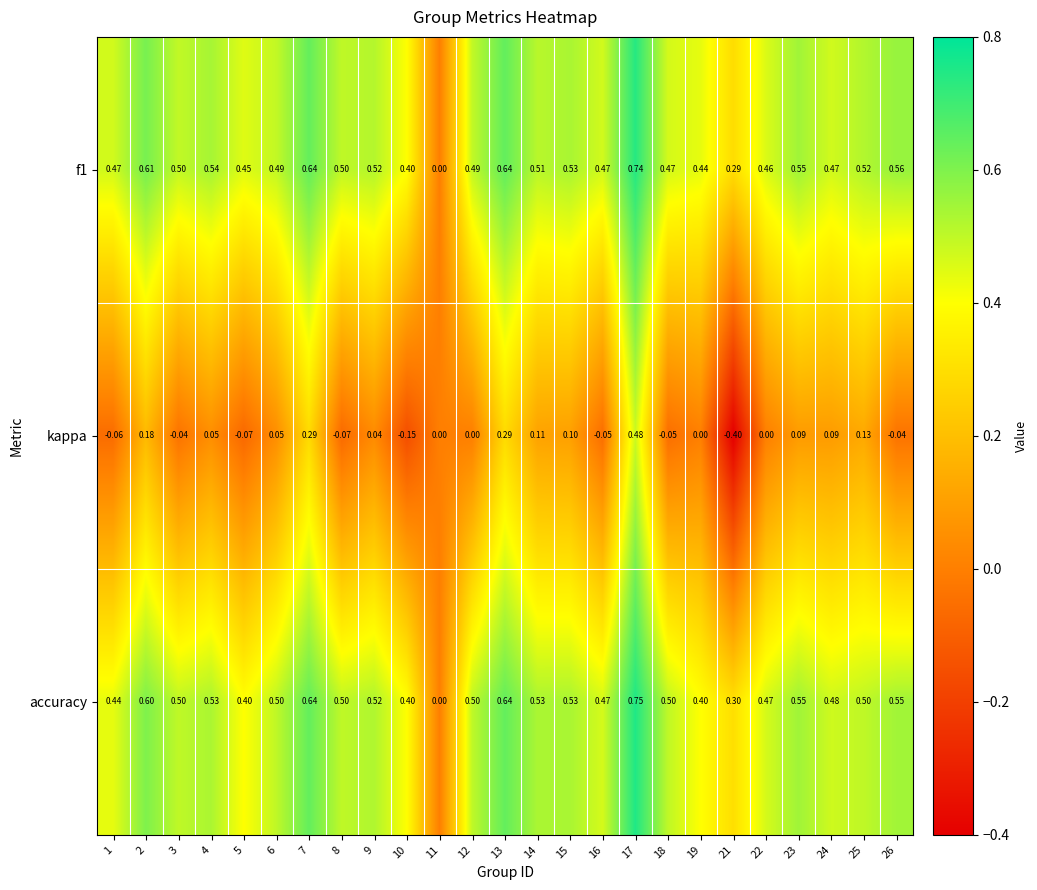

Which series changed the most between 7 and 10?

kappa